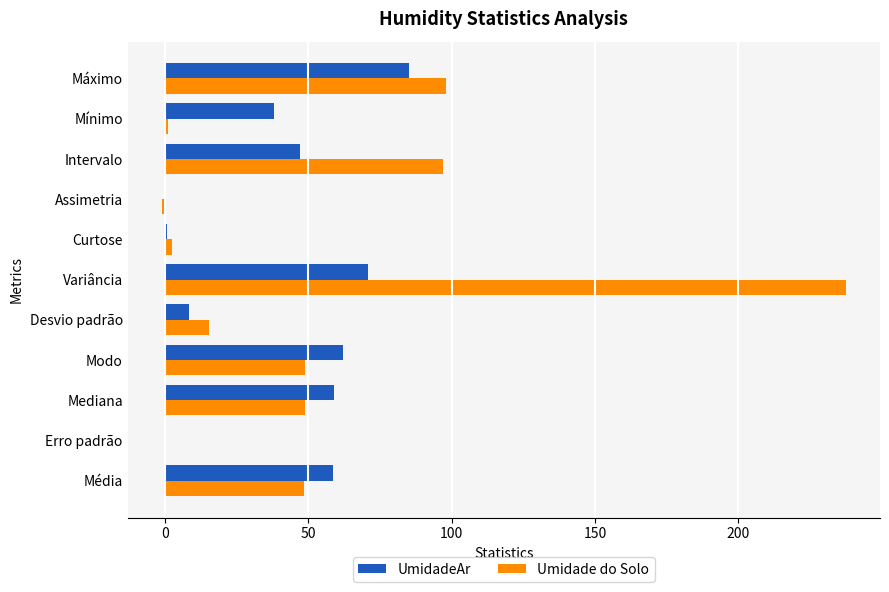

Which series has the largest total across all categories?

Umidade do Solo